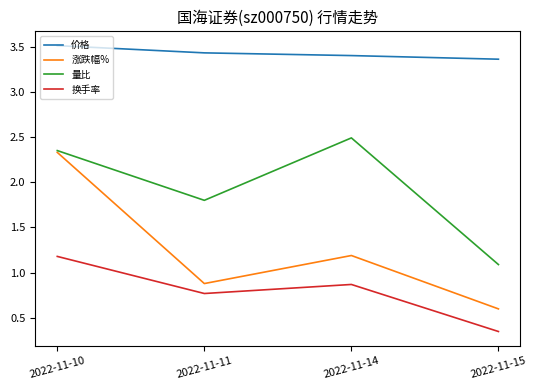

Which series has the largest total across all categories?

价格